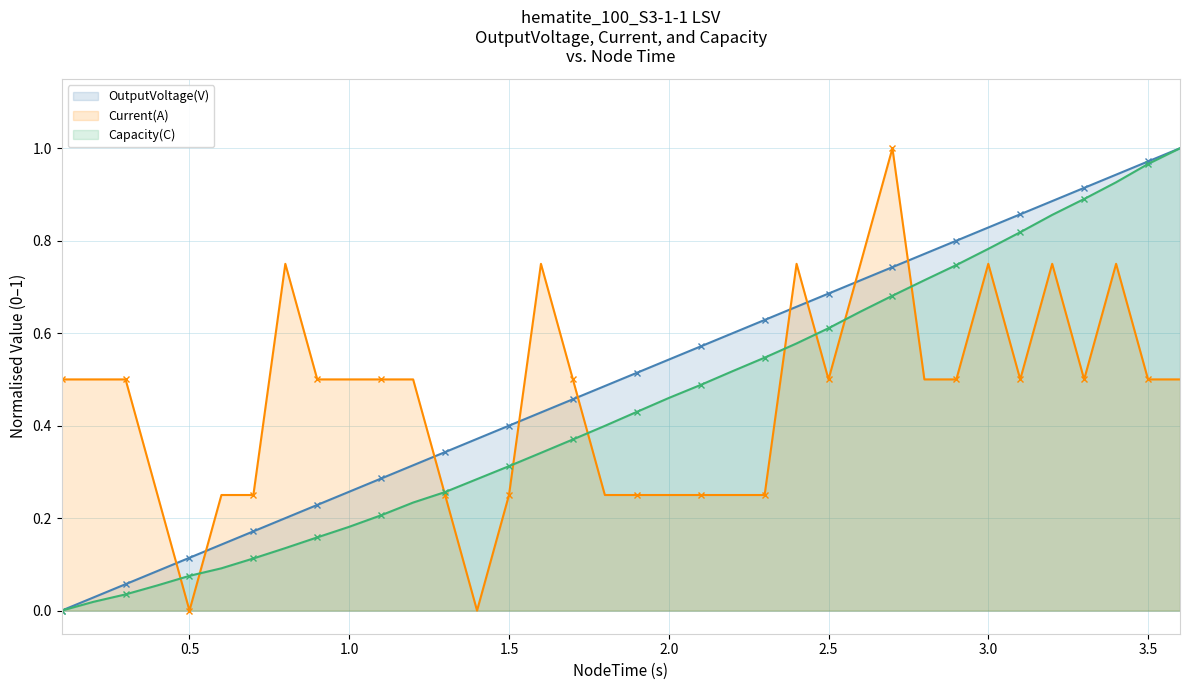

Is it true that Current(A) equals 0.3 at 1.0?

False